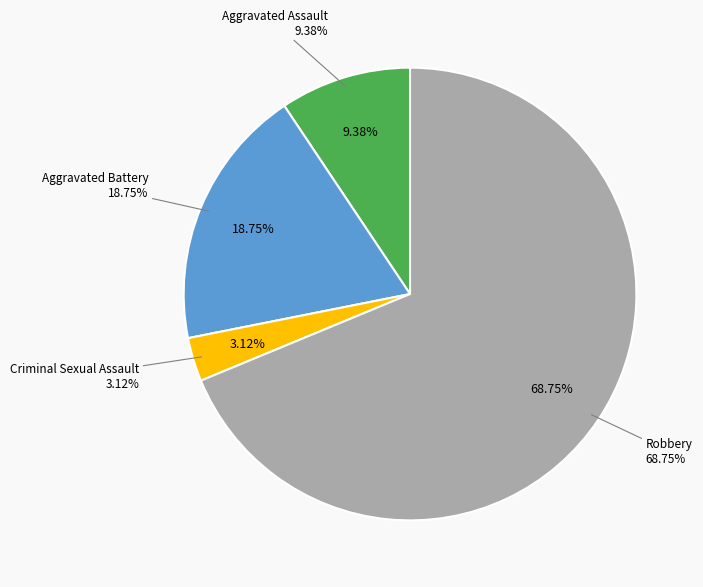

To the nearest percent, what is the average slice percentage?

25%